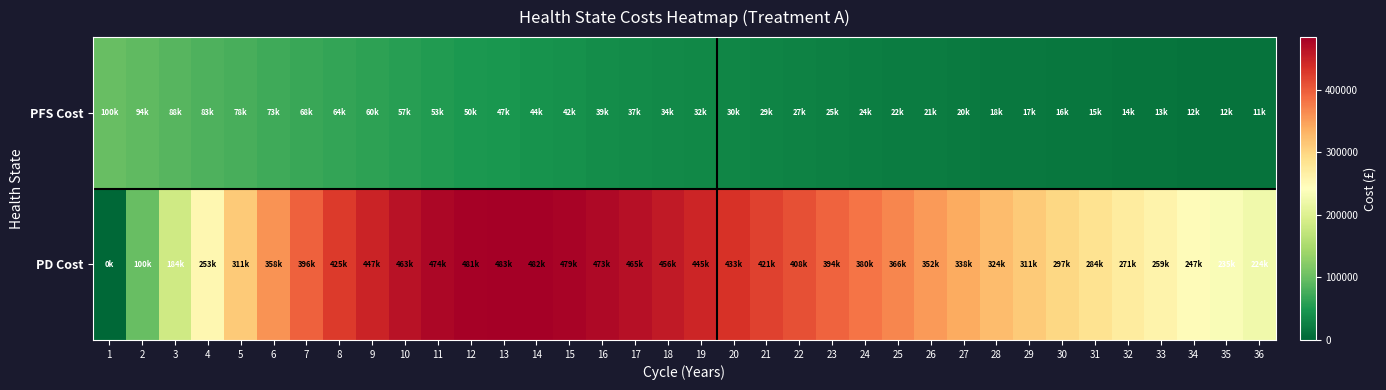

How many distinct data groups are displayed?

2